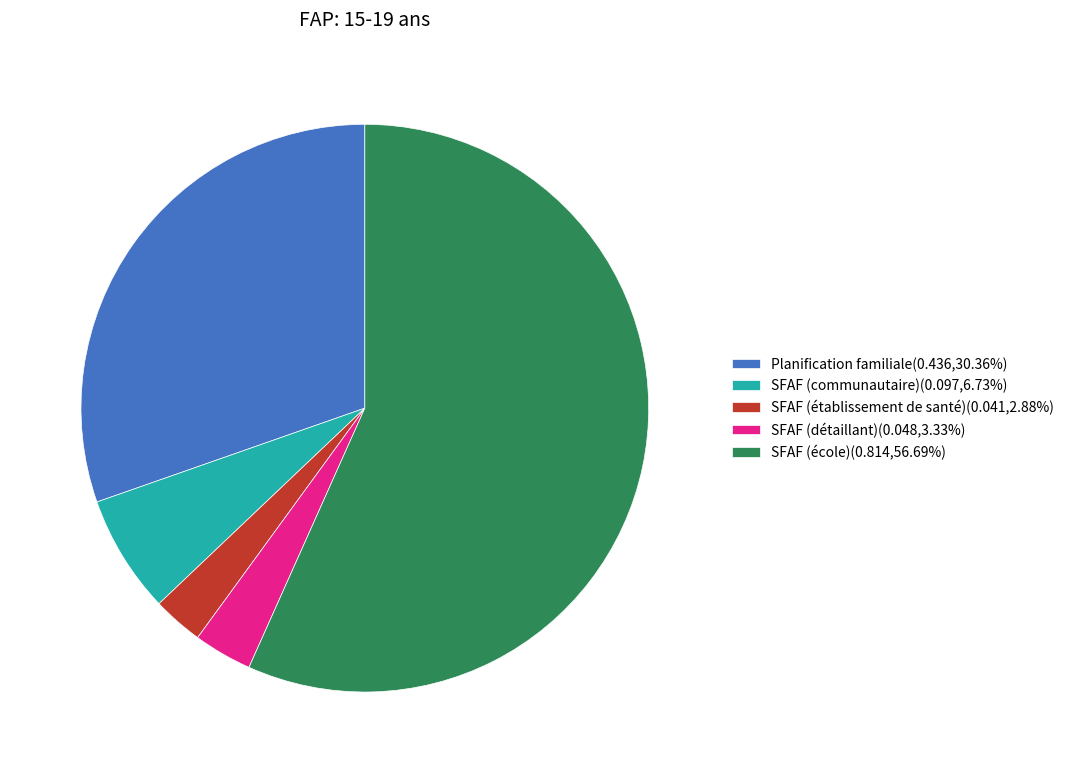

Do SFAF (établissement de santé)(0.041,2.88%) and Planification familiale(0.436,30.36%) together represent more than half of the pie?

No